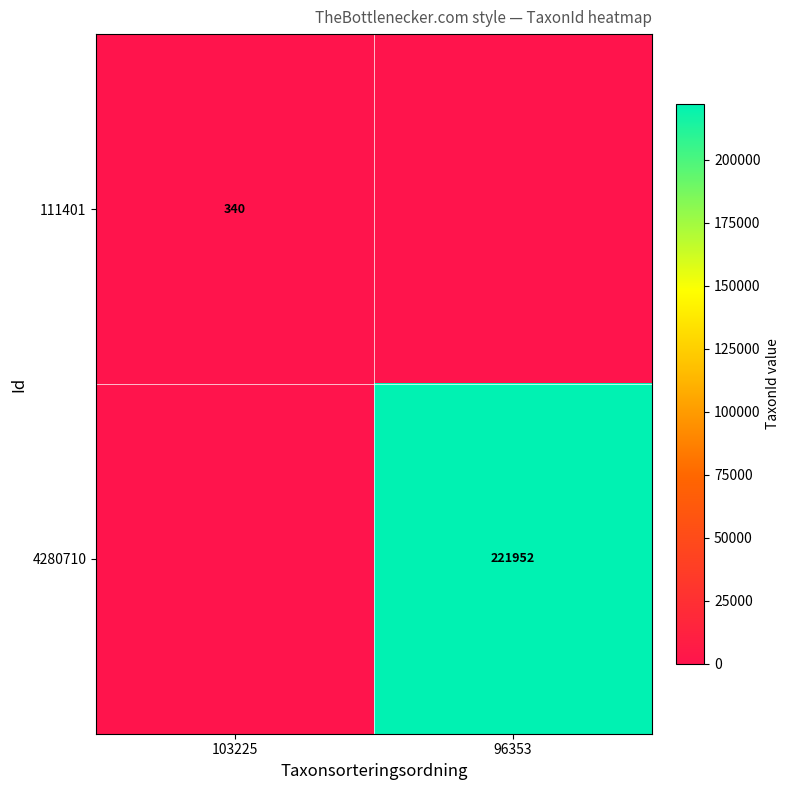

True or false: 4280710 has a value of 221952 at 96353.

True